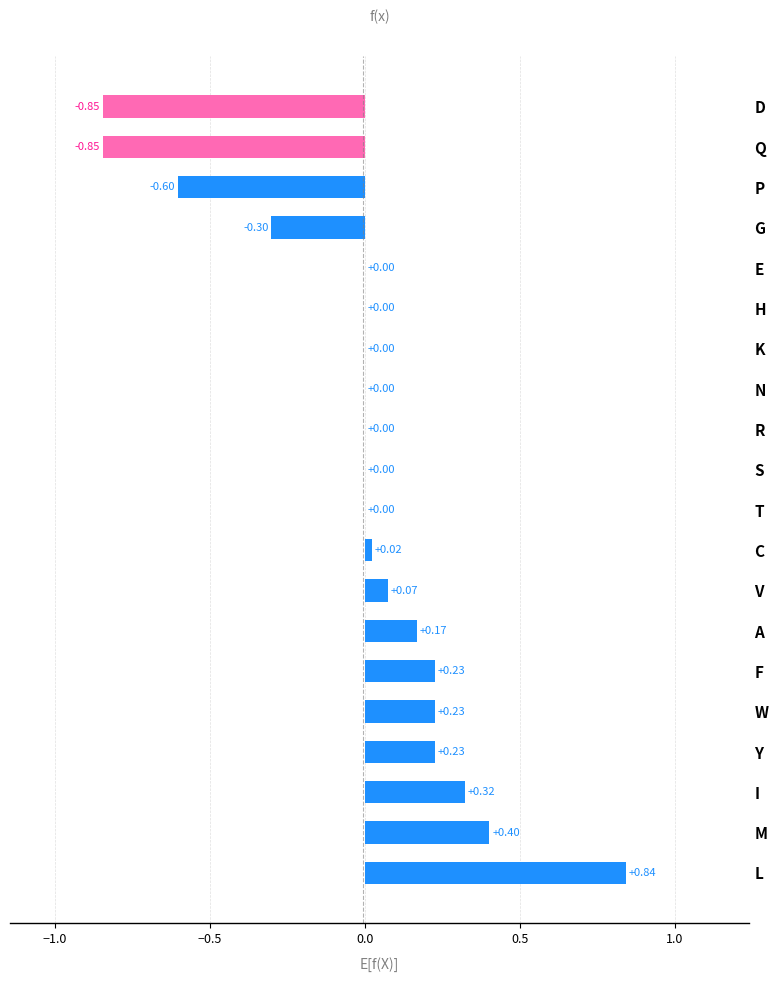

Which label corresponds to the largest value in the chart?

L